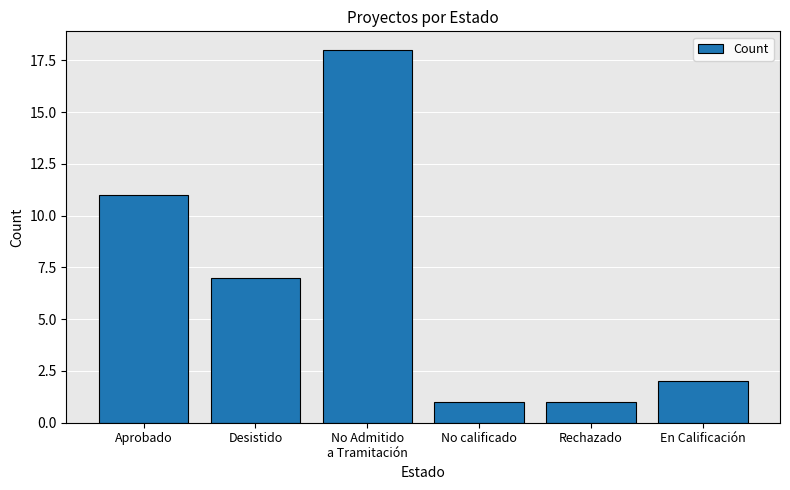

Reading left to right, extract all data points from this chart.

11	7	18	1	1	2